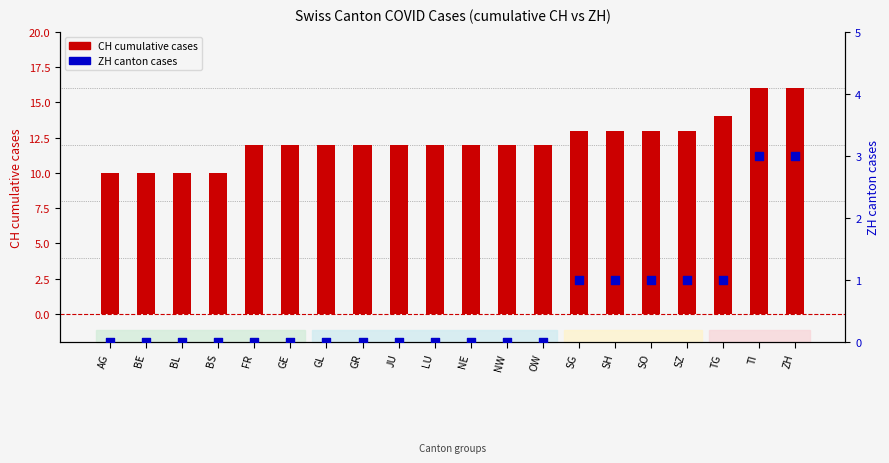

Which series reaches the maximum Y coordinate?

CH cumulative cases